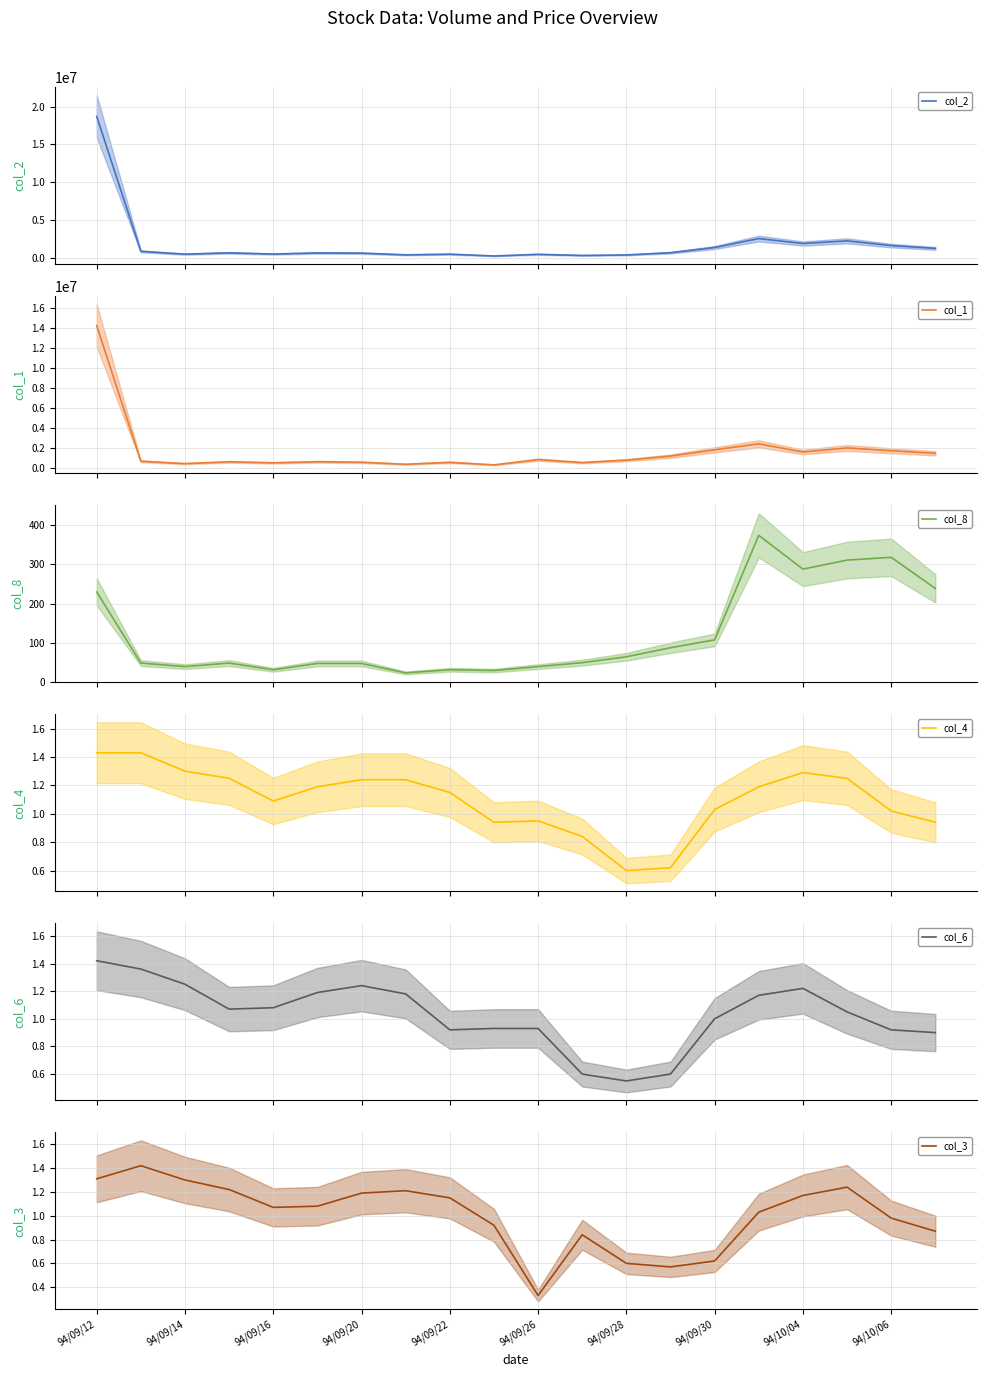

Which series has the largest total across all categories?

col_2